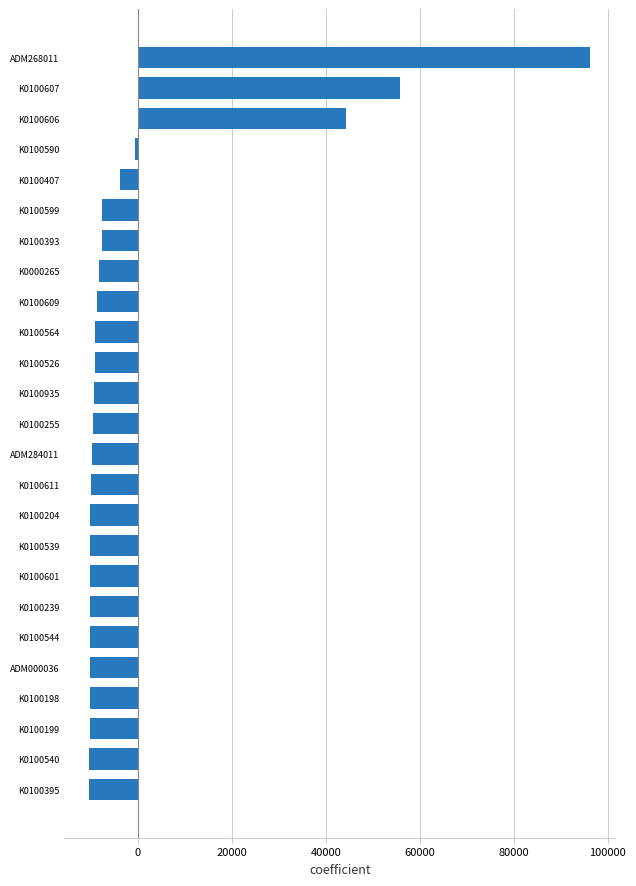

What is the change in value from K0100199 to K0100606?

+54496.0